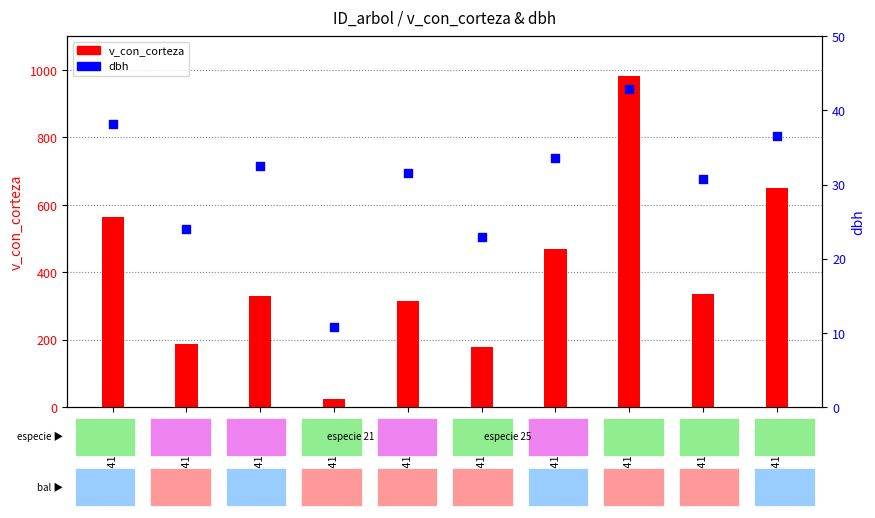

At how many categories does at least one series exceed 671?

1